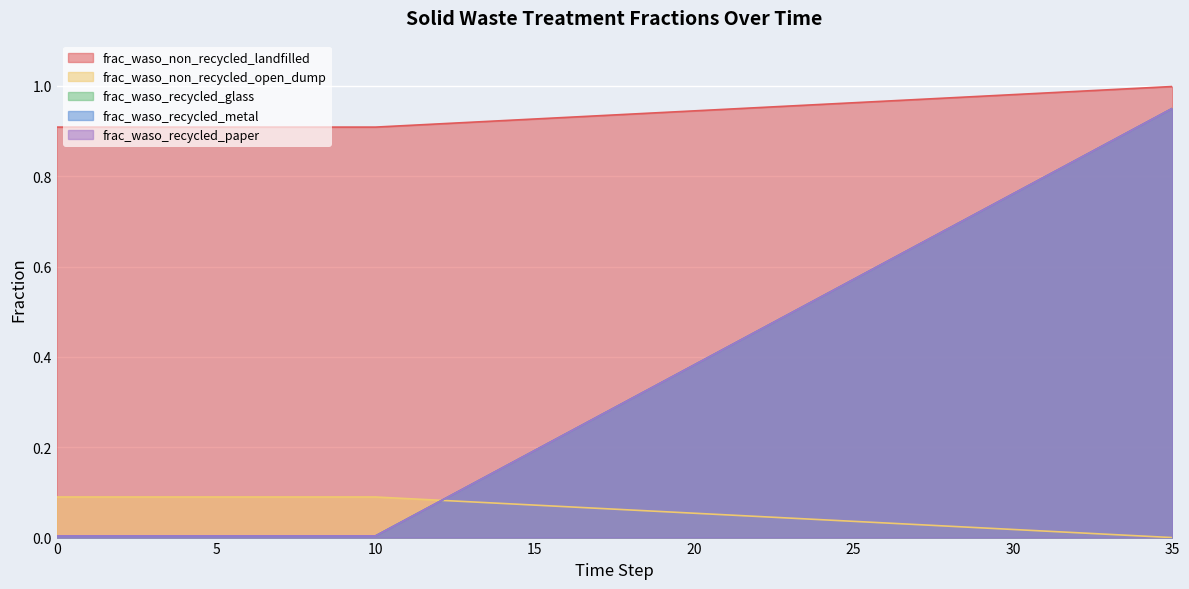

Count the number of categories in the chart.

36